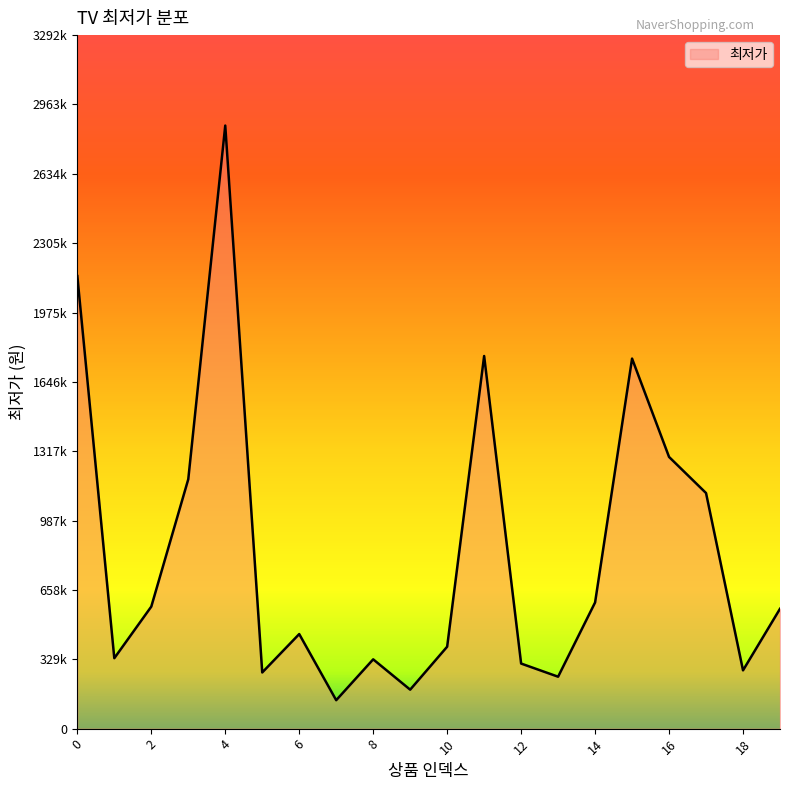

Is this an area chart (filled region under the line)?

Yes